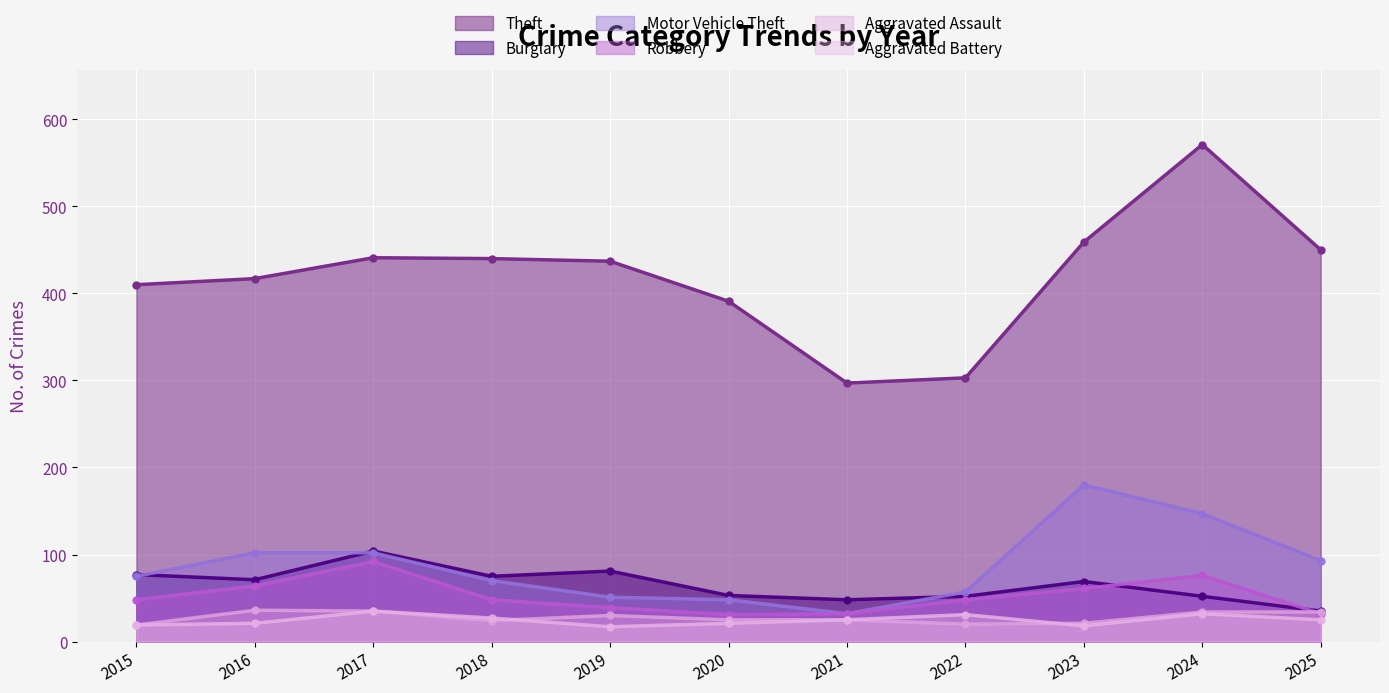

Reading left to right, transcribe all the data shown in this chart.

Theft: 2015=410	2016=417	2017=441	2018=440	2019=437	2020=391	2021=297	2022=303	2023=459	2024=571	2025=450
Burglary: 2015=77	2016=71	2017=104	2018=75	2019=81	2020=53	2021=48	2022=52	2023=69	2024=52	2025=35
Motor Vehicle Theft: 2015=75	2016=102	2017=102	2018=70	2019=51	2020=48	2021=32	2022=57	2023=180	2024=147	2025=93
Robbery: 2015=48	2016=64	2017=92	2018=48	2019=39	2020=31	2021=32	2022=48	2023=61	2024=76	2025=32
Aggravated Assault: 2015=19	2016=36	2017=35	2018=24	2019=30	2020=25	2021=25	2022=20	2023=21	2024=34	2025=34
Aggravated Battery: 2015=19	2016=21	2017=35	2018=27	2019=17	2020=21	2021=25	2022=31	2023=18	2024=32	2025=25